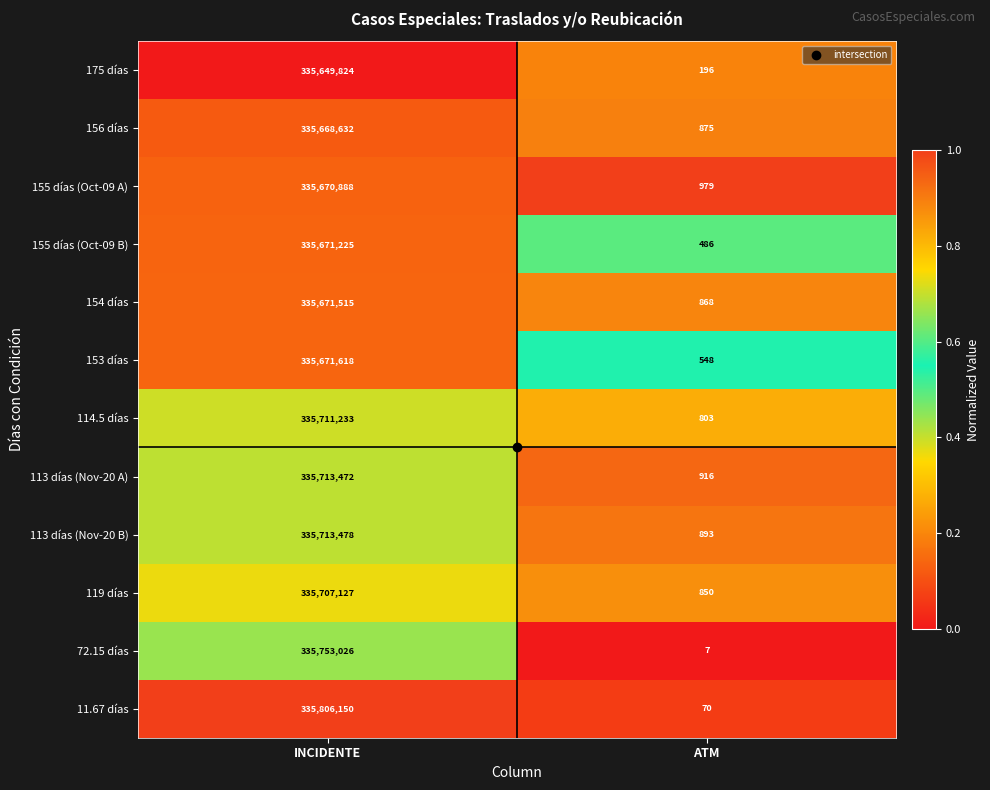

The 156 días series shows 1429 at ATM. True or false?

False